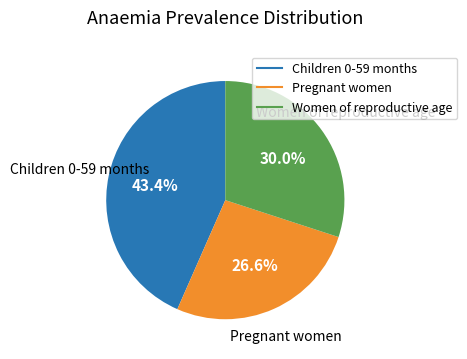

To the nearest percent, what is the difference between the Women of reproductive age and Pregnant women slice percentages?

3%